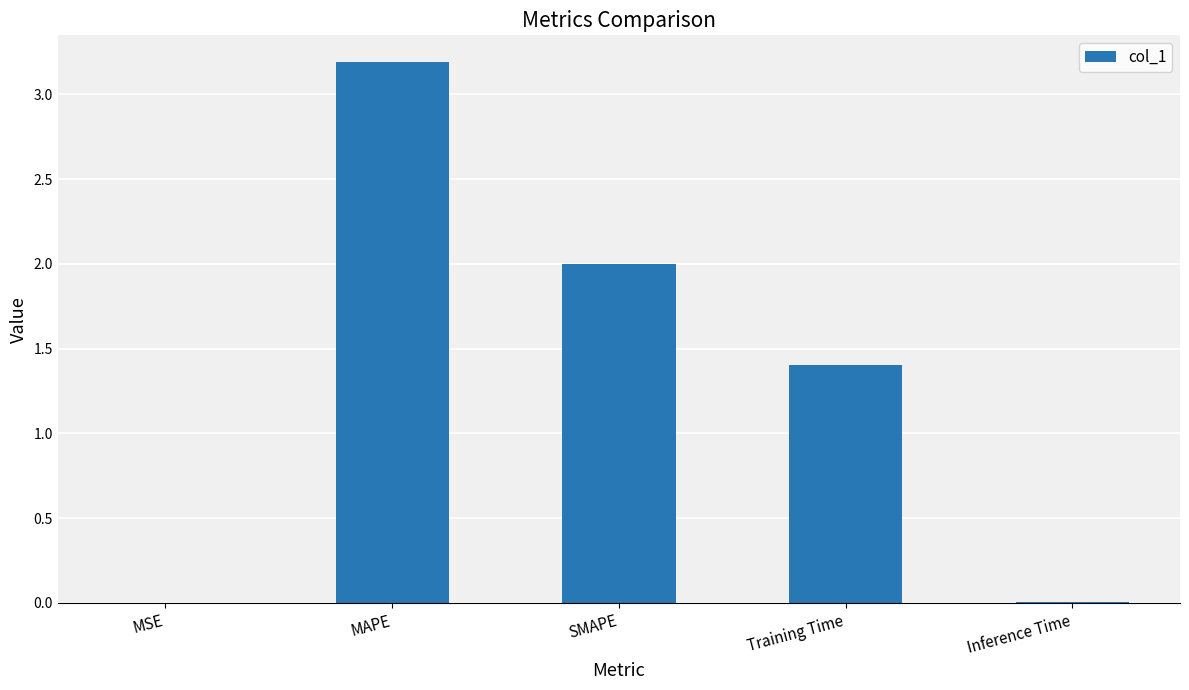

The chart shows a value of 2.4 at Training Time. True or false?

False